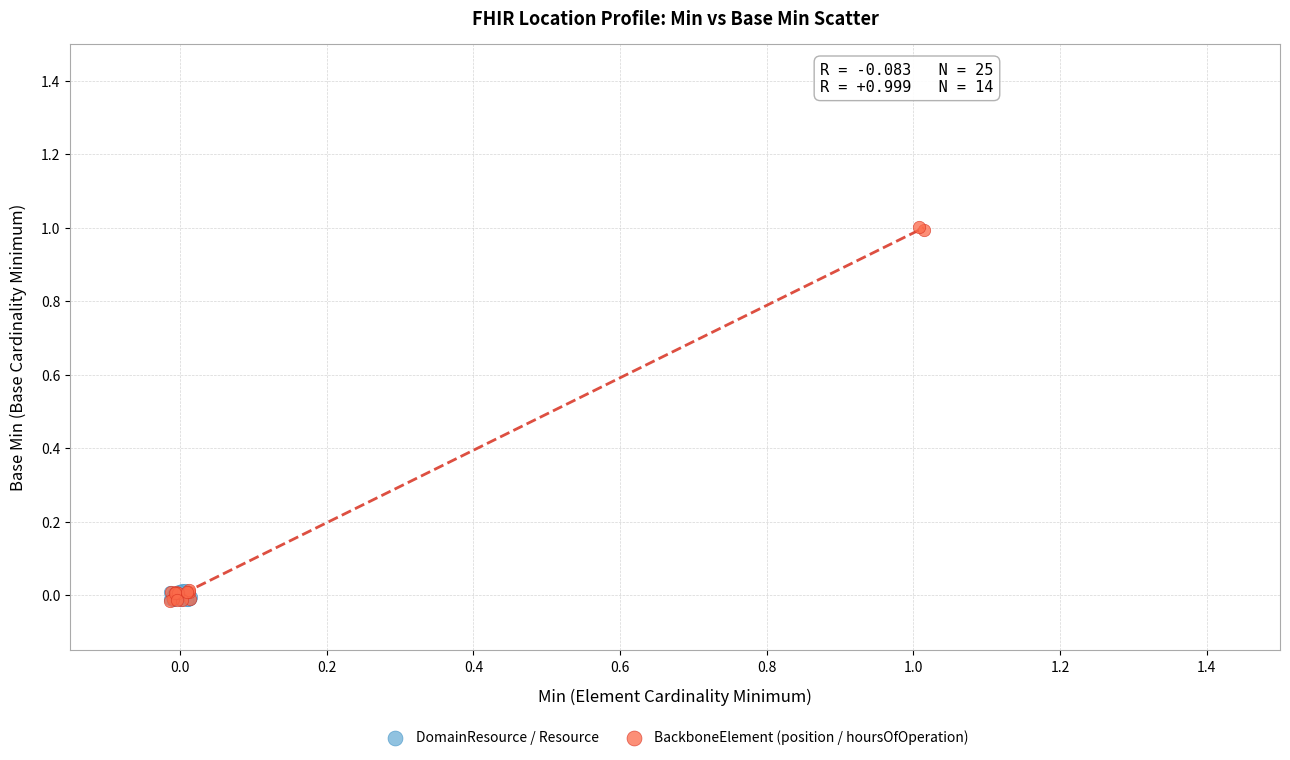

Which series has the largest Y range (max minus min)?

BackboneElement (position / hoursOfOperation)